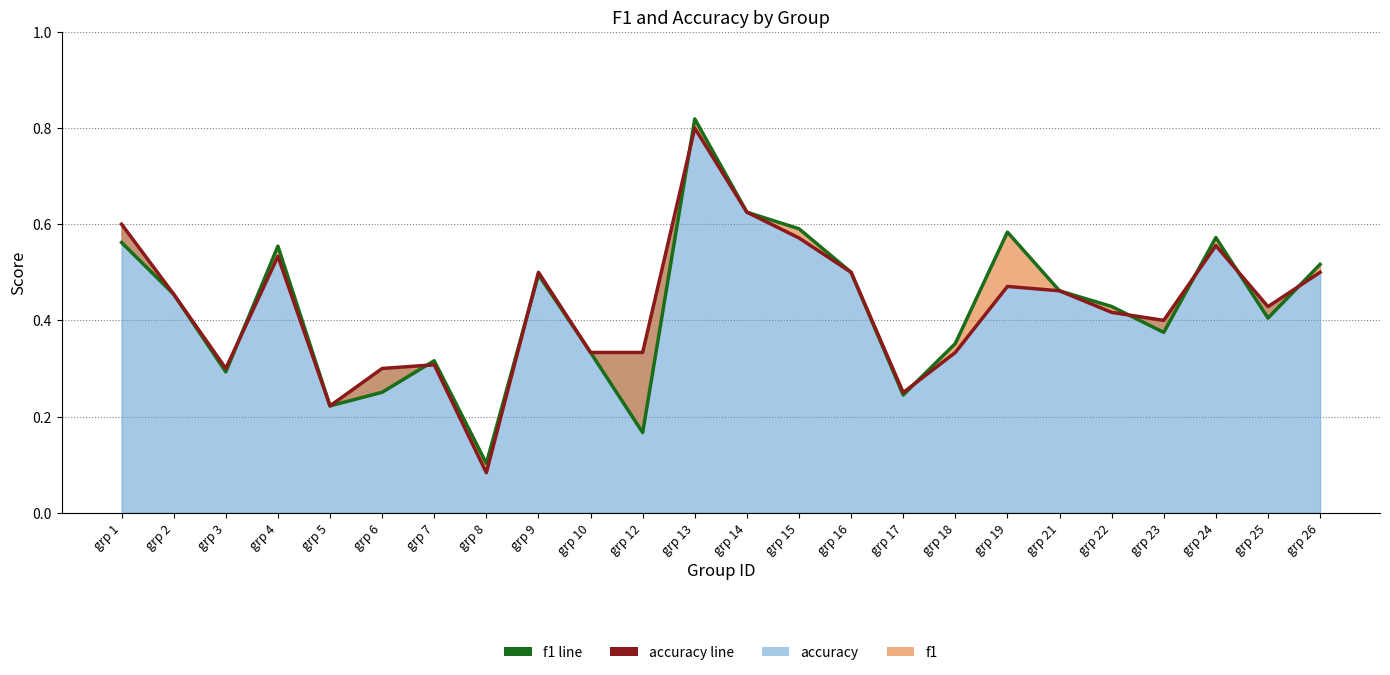

List the series in order of their peak value, highest first.

f1 line, accuracy line